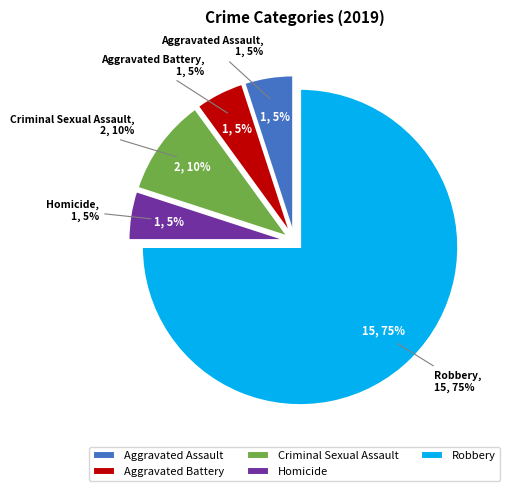

Which category has the smallest portion of the pie?

Aggravated Assault